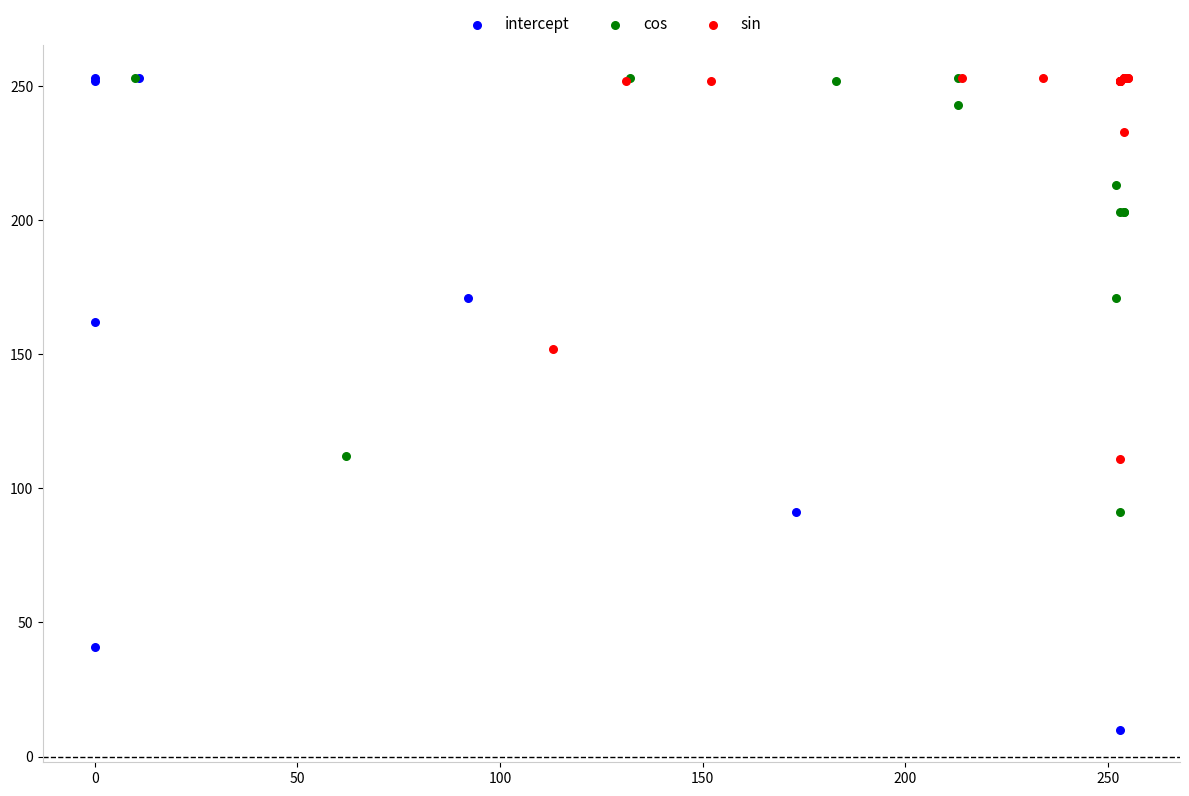

Which series reaches the minimum Y coordinate?

intercept